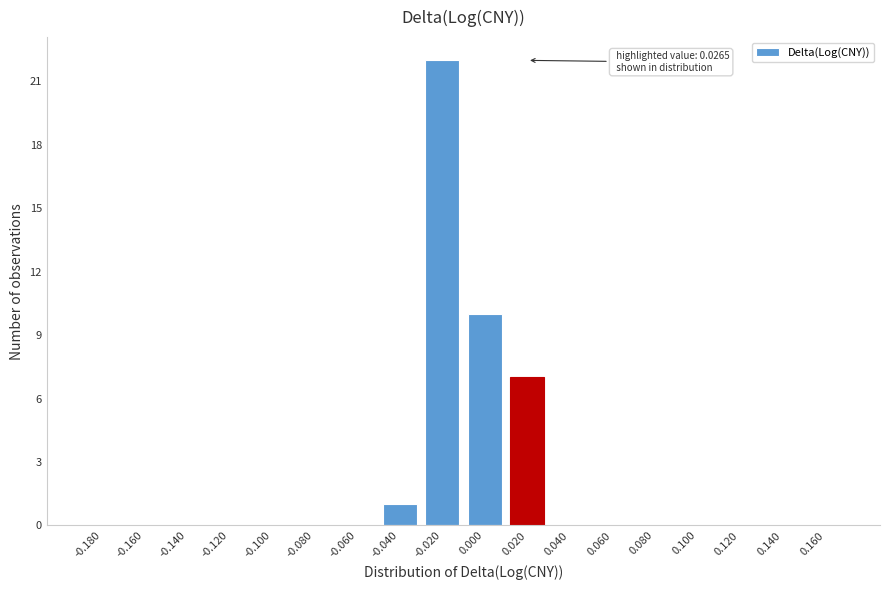

Reading left to right, extract all data points from this chart.

-0.180=0	-0.160=0	-0.140=0	-0.120=0	-0.100=0	-0.080=0	-0.060=0	-0.040=1	-0.020=22	0.000=10	0.020=7	0.040=0	0.060=0	0.080=0	0.100=0	0.120=0	0.140=0	0.160=0